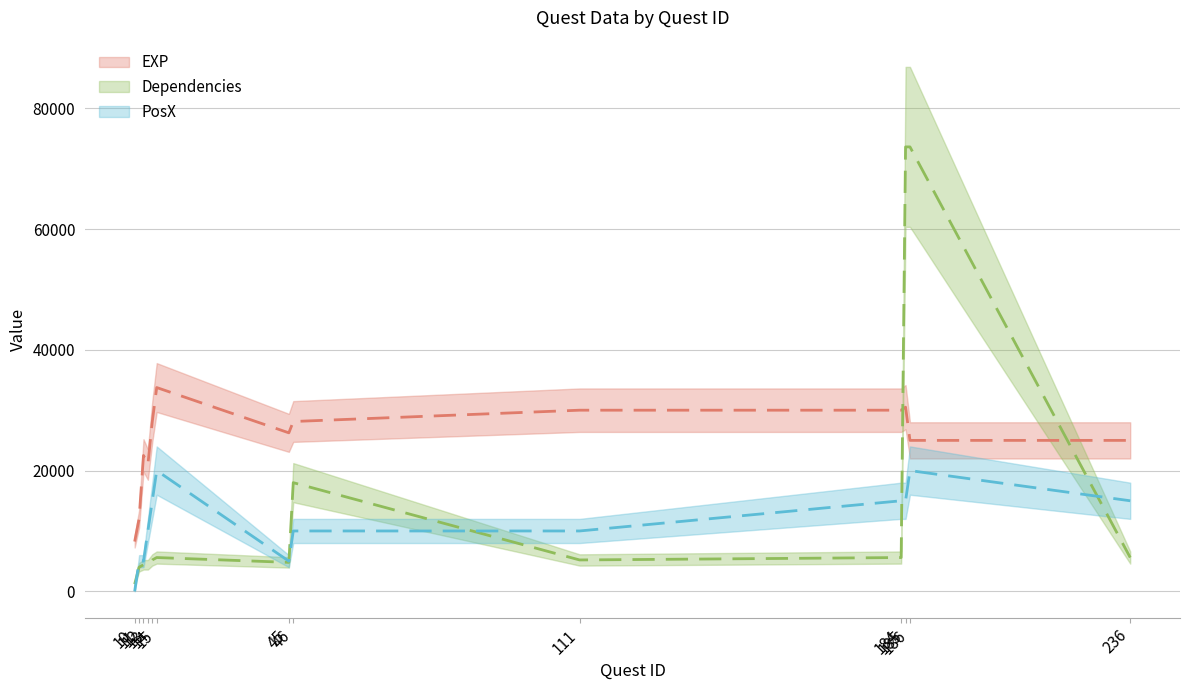

True or false: PosX and Dependencies cross at least once.

True